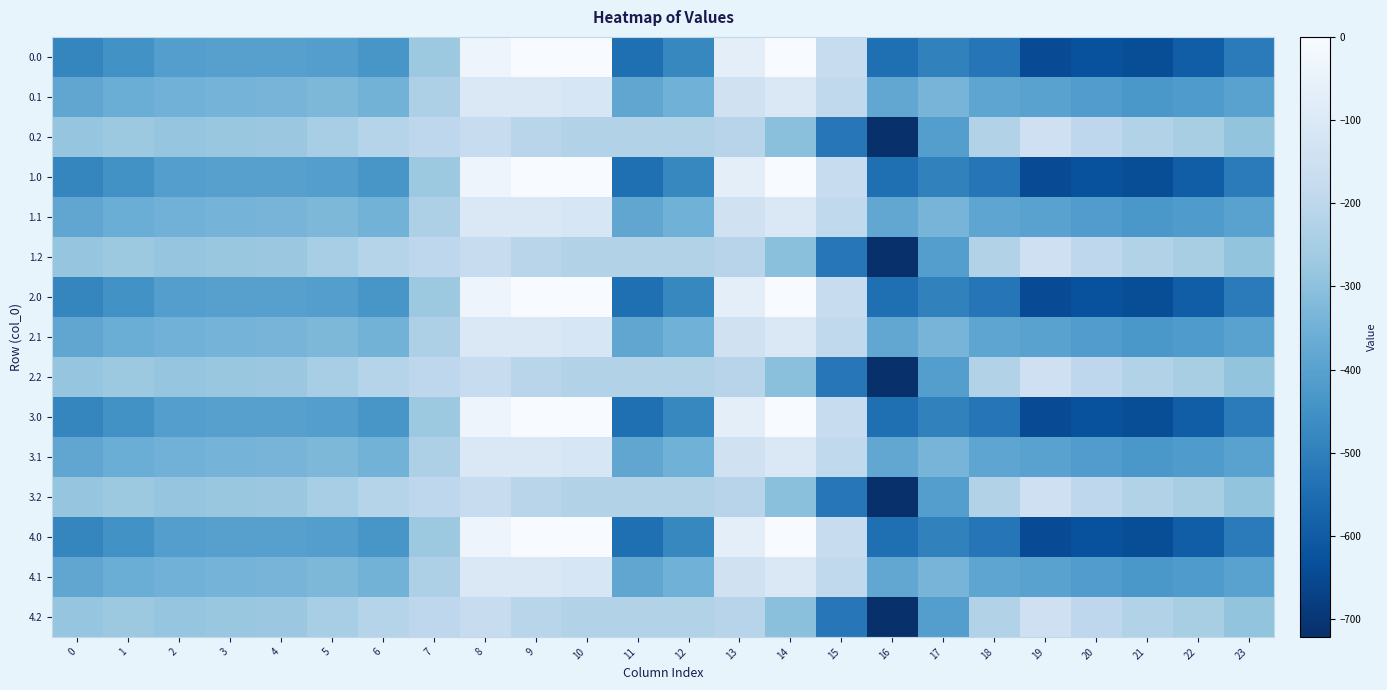

Reading right to left, what are all the values shown in this chart?

0.0: 23=-511.3	22=-592.3	21=-638.4	20=-629.9	19=-644.5	18=-529.6	17=-493.8	16=-545.4	15=-172.8	14=-0.3	13=-70.2	12=-477.2	11=-544.3	10=0.0	9=0.0	8=-35.0	7=-270.7	6=-435.0	5=-410.8	4=-404.9	3=-404.4	2=-410.3	1=-449.5	0=-482.0
0.1: 23=-399.4	22=-419.9	21=-432.4	20=-414.5	19=-399.7	18=-388.5	17=-340.1	16=-380.5	15=-190.4	14=-105.5	13=-141.2	12=-350.8	11=-384.7	10=-114.0	9=-104.8	8=-102.3	7=-234.9	6=-345.2	5=-329.5	4=-339.6	3=-342.7	2=-347.9	1=-361.1	0=-384.6
0.2: 23=-287.5	22=-247.4	21=-226.4	20=-199.2	19=-151.1	18=-223.1	17=-409.5	16=-721.2	15=-522.2	14=-301.9	13=-212.2	12=-224.3	11=-225.2	10=-228.0	9=-209.6	8=-169.5	7=-199.0	6=-216.4	5=-248.1	4=-274.4	3=-281.0	2=-285.5	1=-272.7	0=-287.1
1.0: 23=-511.3	22=-592.3	21=-638.4	20=-629.9	19=-644.5	18=-529.6	17=-493.8	16=-545.4	15=-172.8	14=-0.3	13=-70.2	12=-477.2	11=-544.3	10=0.0	9=0.0	8=-35.0	7=-270.7	6=-435.0	5=-410.8	4=-404.9	3=-404.4	2=-410.3	1=-449.5	0=-482.0
1.1: 23=-399.4	22=-419.9	21=-432.4	20=-414.5	19=-399.7	18=-388.5	17=-340.1	16=-380.5	15=-190.4	14=-105.5	13=-141.2	12=-350.8	11=-384.7	10=-114.0	9=-104.8	8=-102.3	7=-234.9	6=-345.2	5=-329.5	4=-339.6	3=-342.7	2=-347.9	1=-361.1	0=-384.6
1.2: 23=-287.5	22=-247.4	21=-226.4	20=-199.2	19=-151.1	18=-223.1	17=-409.5	16=-721.2	15=-522.2	14=-301.9	13=-212.2	12=-224.3	11=-225.2	10=-228.0	9=-209.6	8=-169.5	7=-199.0	6=-216.4	5=-248.1	4=-274.4	3=-281.0	2=-285.5	1=-272.7	0=-287.1
2.0: 23=-511.3	22=-592.3	21=-638.4	20=-629.9	19=-644.5	18=-529.6	17=-493.8	16=-545.4	15=-172.8	14=-0.3	13=-70.2	12=-477.2	11=-544.3	10=0.0	9=0.0	8=-35.0	7=-270.7	6=-435.0	5=-410.8	4=-404.9	3=-404.4	2=-410.3	1=-449.5	0=-482.0
2.1: 23=-399.4	22=-419.9	21=-432.4	20=-414.5	19=-399.7	18=-388.5	17=-340.1	16=-380.5	15=-190.4	14=-105.5	13=-141.2	12=-350.8	11=-384.7	10=-114.0	9=-104.8	8=-102.3	7=-234.9	6=-345.2	5=-329.5	4=-339.6	3=-342.7	2=-347.9	1=-361.1	0=-384.6
2.2: 23=-287.5	22=-247.4	21=-226.4	20=-199.2	19=-151.1	18=-223.1	17=-409.5	16=-721.2	15=-522.2	14=-301.9	13=-212.2	12=-224.3	11=-225.2	10=-228.0	9=-209.6	8=-169.5	7=-199.0	6=-216.4	5=-248.1	4=-274.4	3=-281.0	2=-285.5	1=-272.7	0=-287.1
3.0: 23=-511.3	22=-592.3	21=-638.4	20=-629.9	19=-644.5	18=-529.6	17=-493.8	16=-545.4	15=-172.8	14=-0.3	13=-70.2	12=-477.2	11=-544.3	10=0.0	9=0.0	8=-35.0	7=-270.7	6=-435.0	5=-410.8	4=-404.9	3=-404.4	2=-410.3	1=-449.5	0=-482.0
3.1: 23=-399.4	22=-419.9	21=-432.4	20=-414.5	19=-399.7	18=-388.5	17=-340.1	16=-380.5	15=-190.4	14=-105.5	13=-141.2	12=-350.8	11=-384.7	10=-114.0	9=-104.8	8=-102.3	7=-234.9	6=-345.2	5=-329.5	4=-339.6	3=-342.7	2=-347.9	1=-361.1	0=-384.6
3.2: 23=-287.5	22=-247.4	21=-226.4	20=-199.2	19=-151.1	18=-223.1	17=-409.5	16=-721.2	15=-522.2	14=-301.9	13=-212.2	12=-224.3	11=-225.2	10=-228.0	9=-209.6	8=-169.5	7=-199.0	6=-216.4	5=-248.1	4=-274.4	3=-281.0	2=-285.5	1=-272.7	0=-287.1
4.0: 23=-511.3	22=-592.3	21=-638.4	20=-629.9	19=-644.5	18=-529.6	17=-493.8	16=-545.4	15=-172.8	14=-0.3	13=-70.2	12=-477.2	11=-544.3	10=0.0	9=0.0	8=-35.0	7=-270.7	6=-435.0	5=-410.8	4=-404.9	3=-404.4	2=-410.3	1=-449.5	0=-482.0
4.1: 23=-399.4	22=-419.9	21=-432.4	20=-414.5	19=-399.7	18=-388.5	17=-340.1	16=-380.5	15=-190.4	14=-105.5	13=-141.2	12=-350.8	11=-384.7	10=-114.0	9=-104.8	8=-102.3	7=-234.9	6=-345.2	5=-329.5	4=-339.6	3=-342.7	2=-347.9	1=-361.1	0=-384.6
4.2: 23=-287.5	22=-247.4	21=-226.4	20=-199.2	19=-151.1	18=-223.1	17=-409.5	16=-721.2	15=-522.2	14=-301.9	13=-212.2	12=-224.3	11=-225.2	10=-228.0	9=-209.6	8=-169.5	7=-199.0	6=-216.4	5=-248.1	4=-274.4	3=-281.0	2=-285.5	1=-272.7	0=-287.1